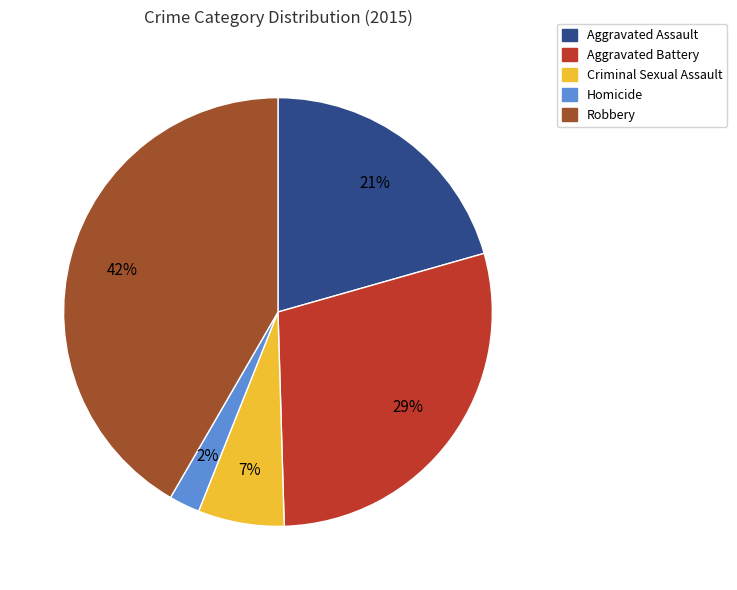

True or false: Criminal Sexual Assault accounts for 7% of the total.

True